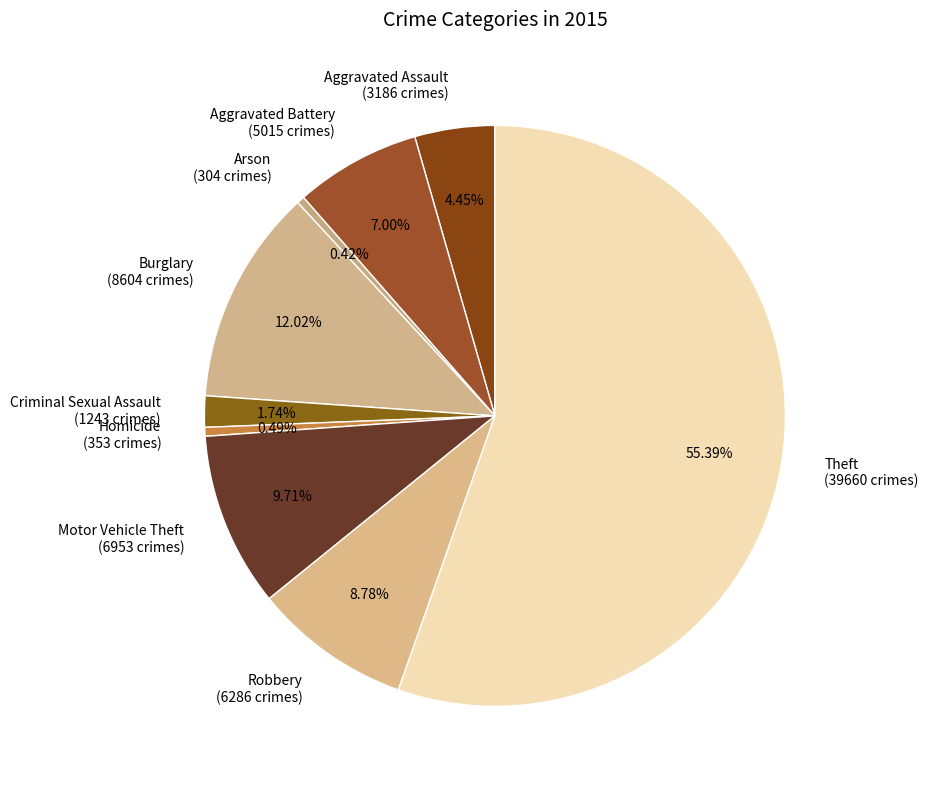

To the nearest percent, what is the difference between the Arson and Theft slice percentages?

55%